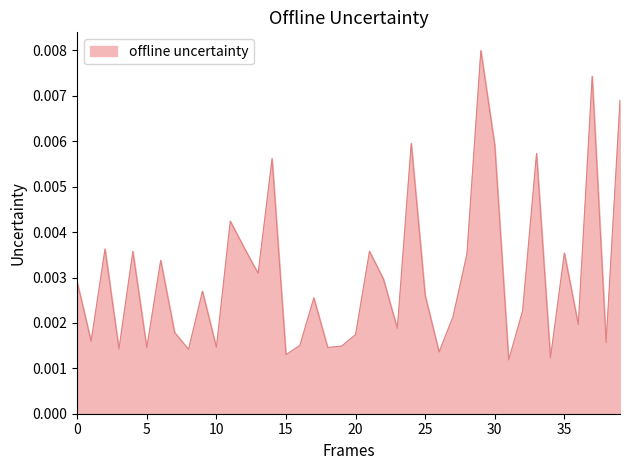

How many values are between 0 and 1?

40